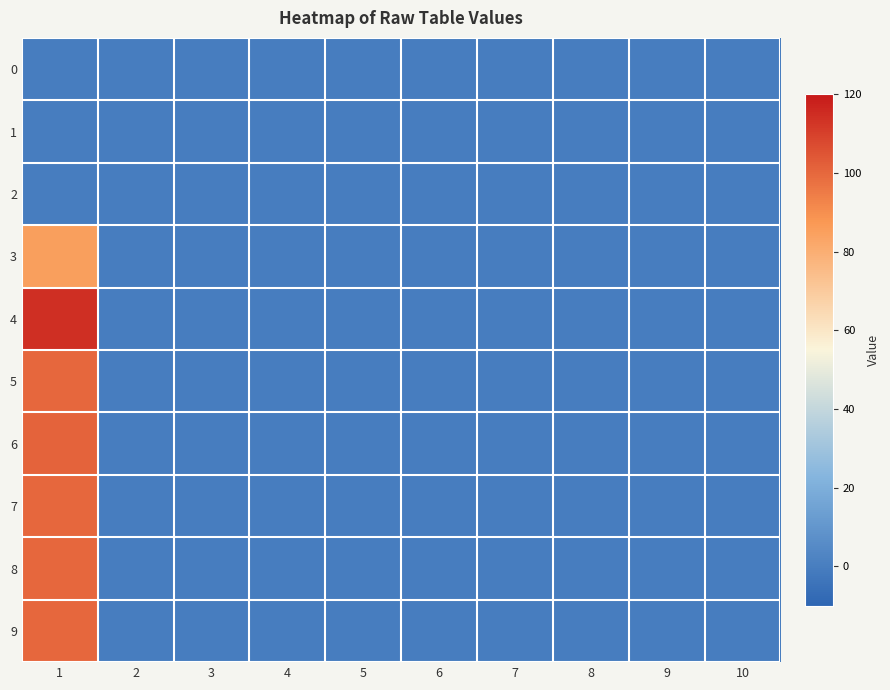

List the series in order of their peak value, lowest first.

0, 1, 2, 3, 5, 7, 8, 9, 6, 4